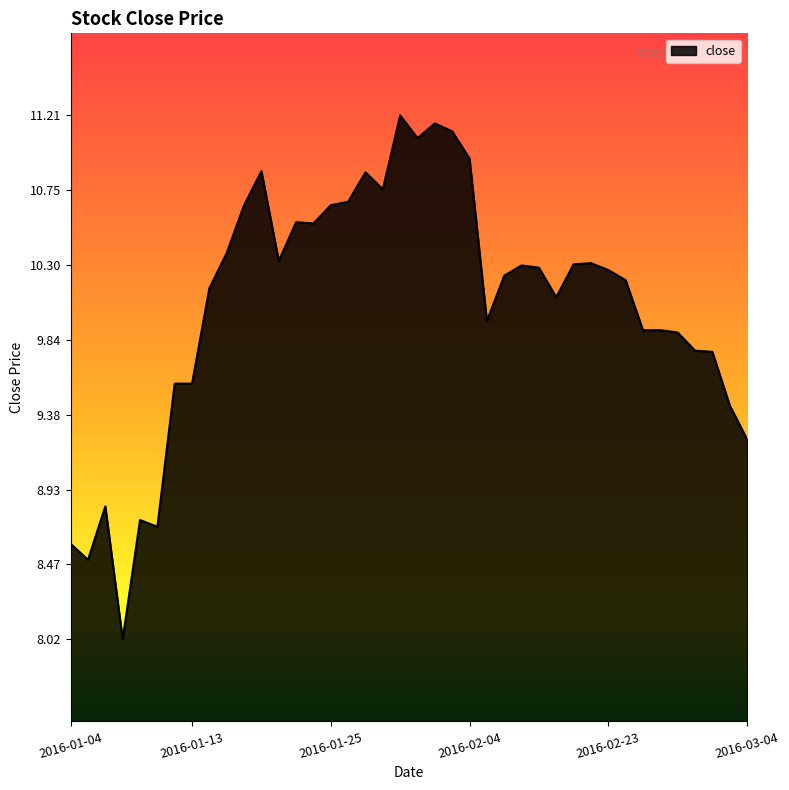

What is the minimum value shown in the chart?

8.0